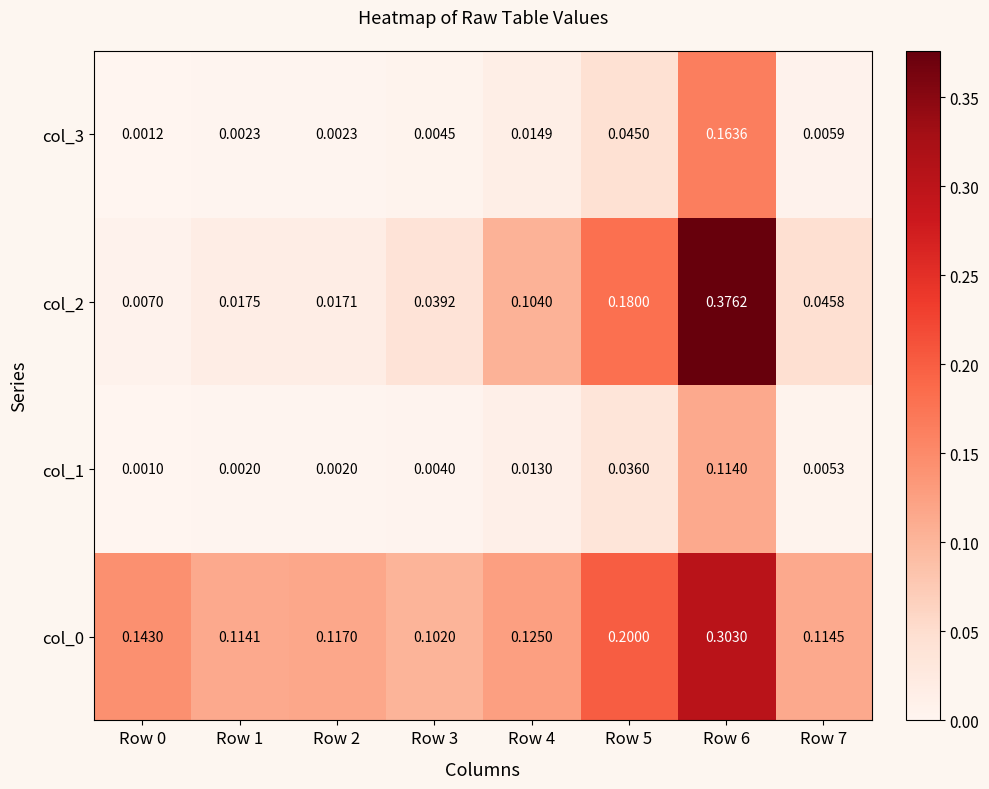

Is the value of col_2 at Row 1 greater than the value of col_3 at Row 4?

Yes